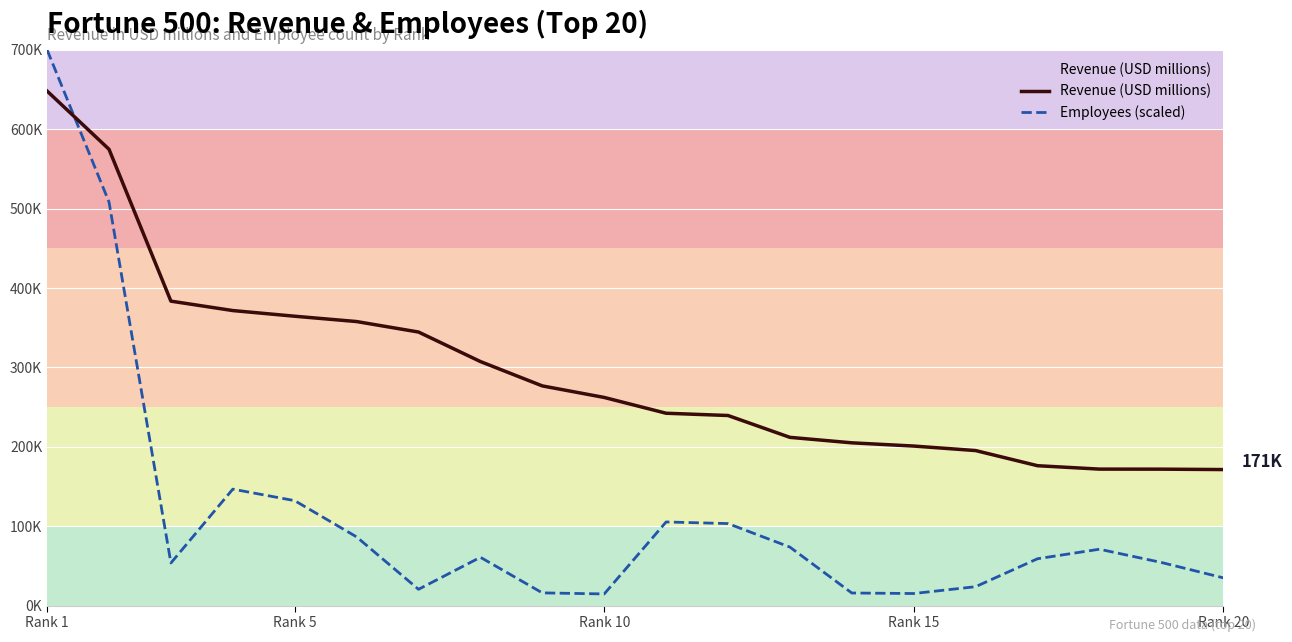

List the series in order of their peak value, lowest first.

Revenue (USD millions), Employees (scaled)